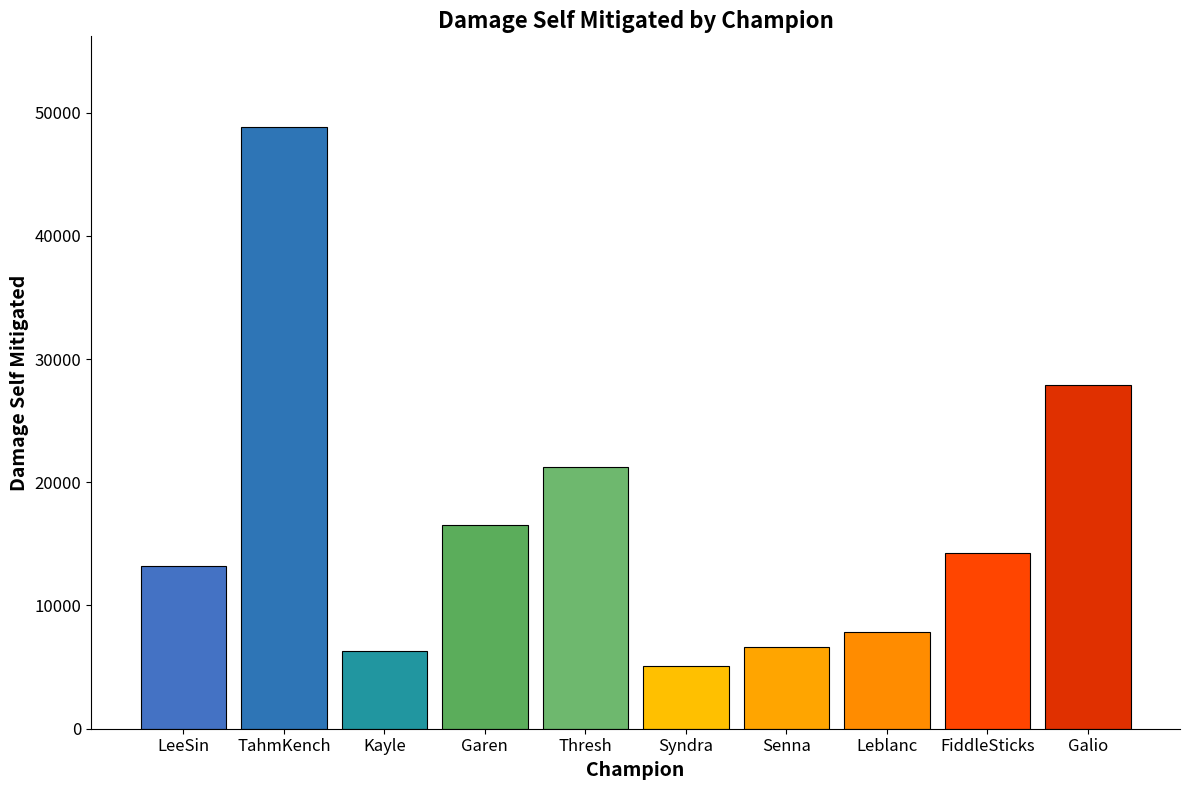

Reading right to left, transcribe all the data shown in this chart.

Galio=27869	FiddleSticks=14225	Leblanc=7848	Senna=6636	Syndra=5095	Thresh=21219	Garen=16573	Kayle=6290	TahmKench=48861	LeeSin=13240